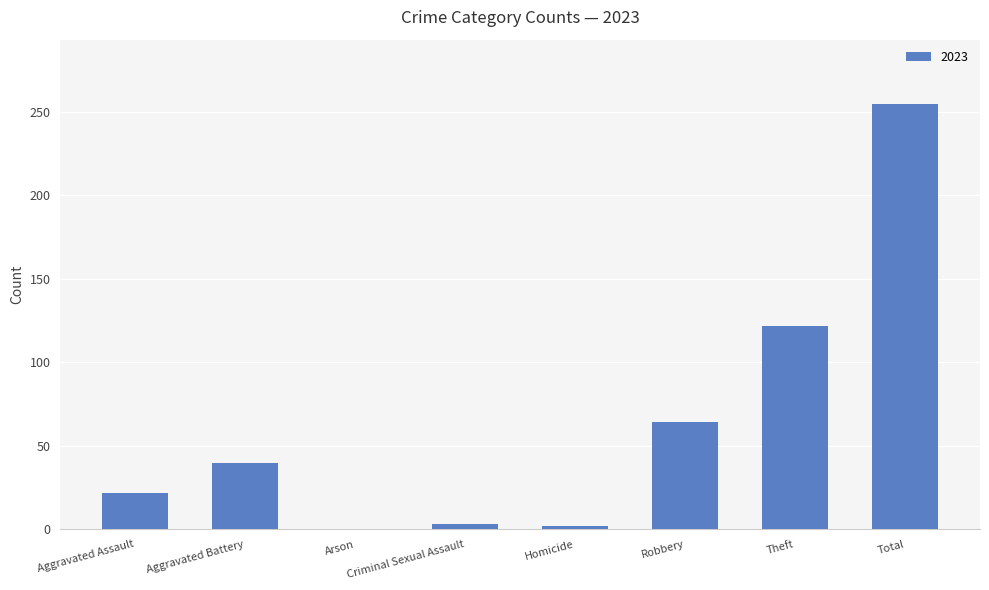

At which label is the value closest to 127?

Theft